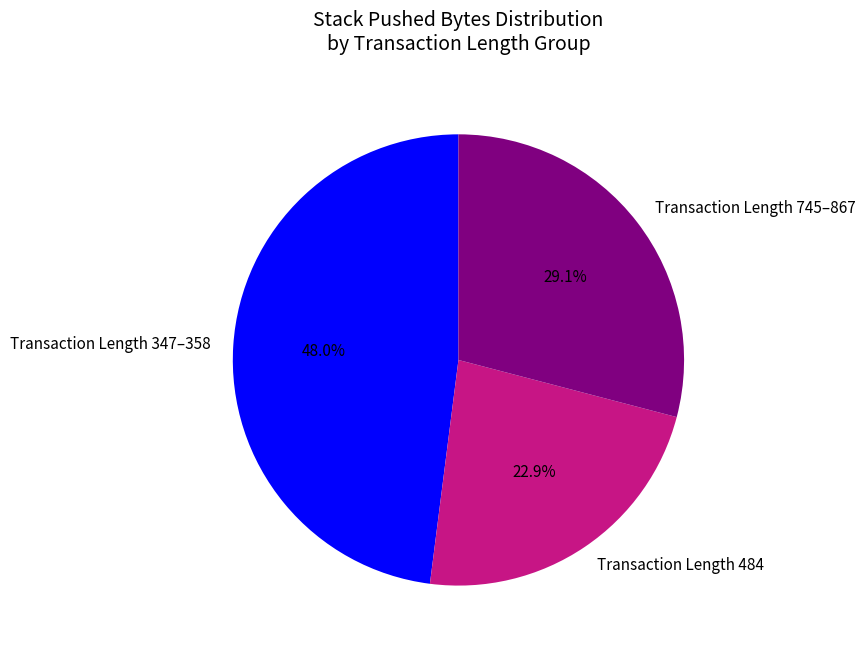

To the nearest percent, what is the average slice percentage?

33%